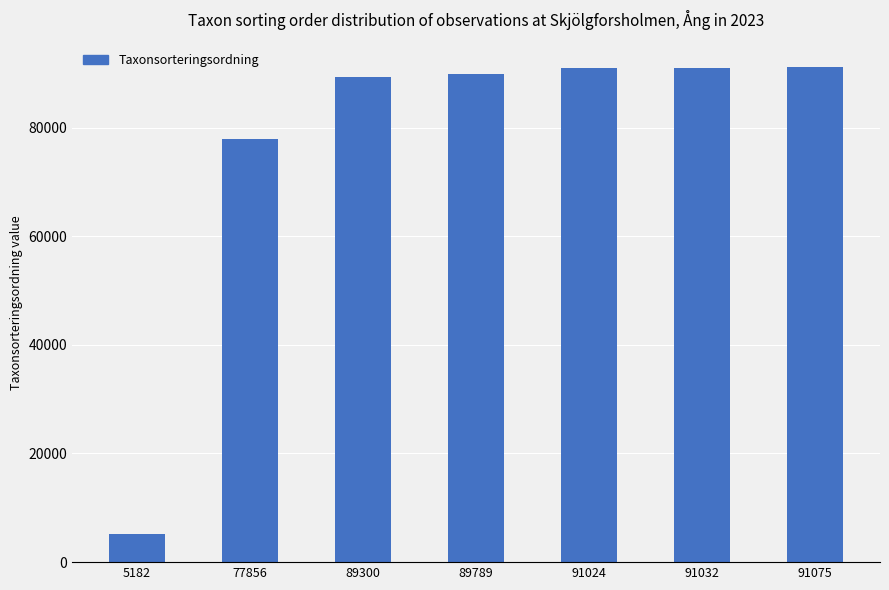

At which label is the value closest to 48128?

77856